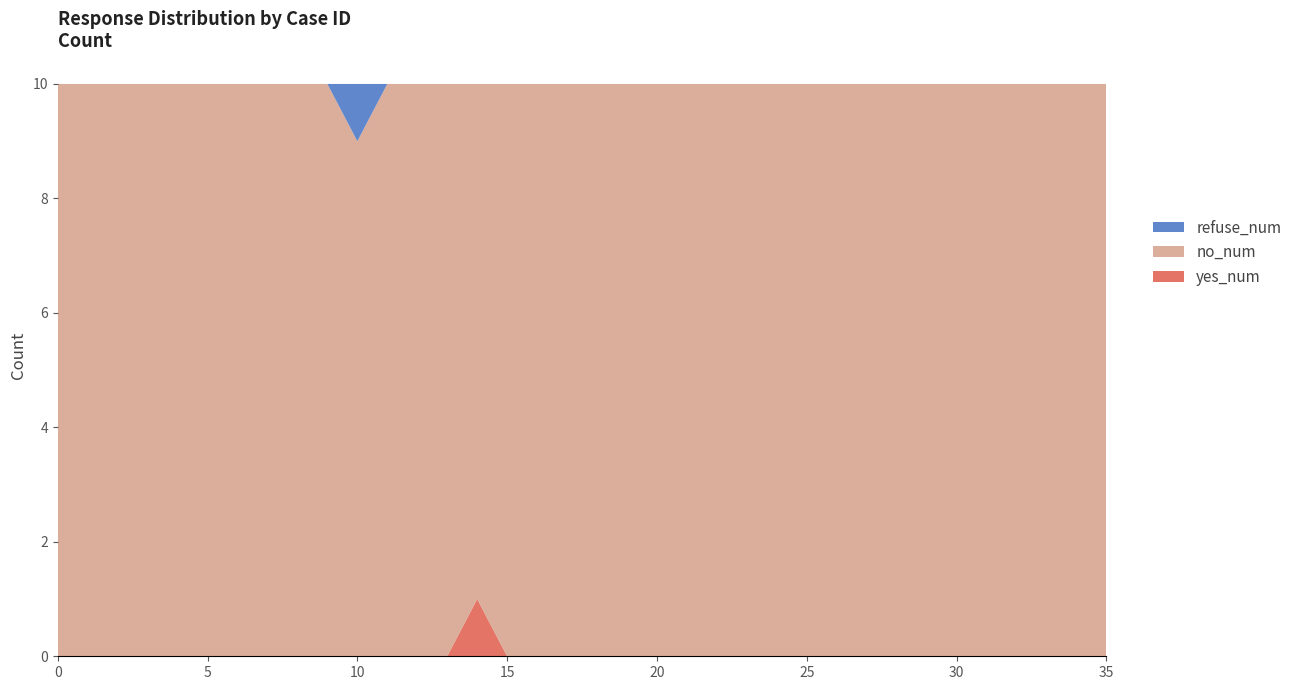

Reading left to right, what are all the values shown in this chart?

yes_num: 0=0	2=0	3=0	6=0	7=0	9=0	10=0	11=0	12=0	13=0	14=1	15=0	16=0	17=0	20=0	21=0	22=0	24=0	25=0	26=0	27=0	29=0	30=0	31=0	32=0	33=0	34=0	35=0
no_num: 0=10	2=10	3=10	6=10	7=10	9=10	10=9	11=10	12=10	13=10	14=9	15=10	16=10	17=10	20=10	21=10	22=10	24=10	25=10	26=10	27=10	29=10	30=10	31=10	32=10	33=10	34=10	35=10
refuse_num: 0=0	2=0	3=0	6=0	7=0	9=0	10=1	11=0	12=0	13=0	14=0	15=0	16=0	17=0	20=0	21=0	22=0	24=0	25=0	26=0	27=0	29=0	30=0	31=0	32=0	33=0	34=0	35=0